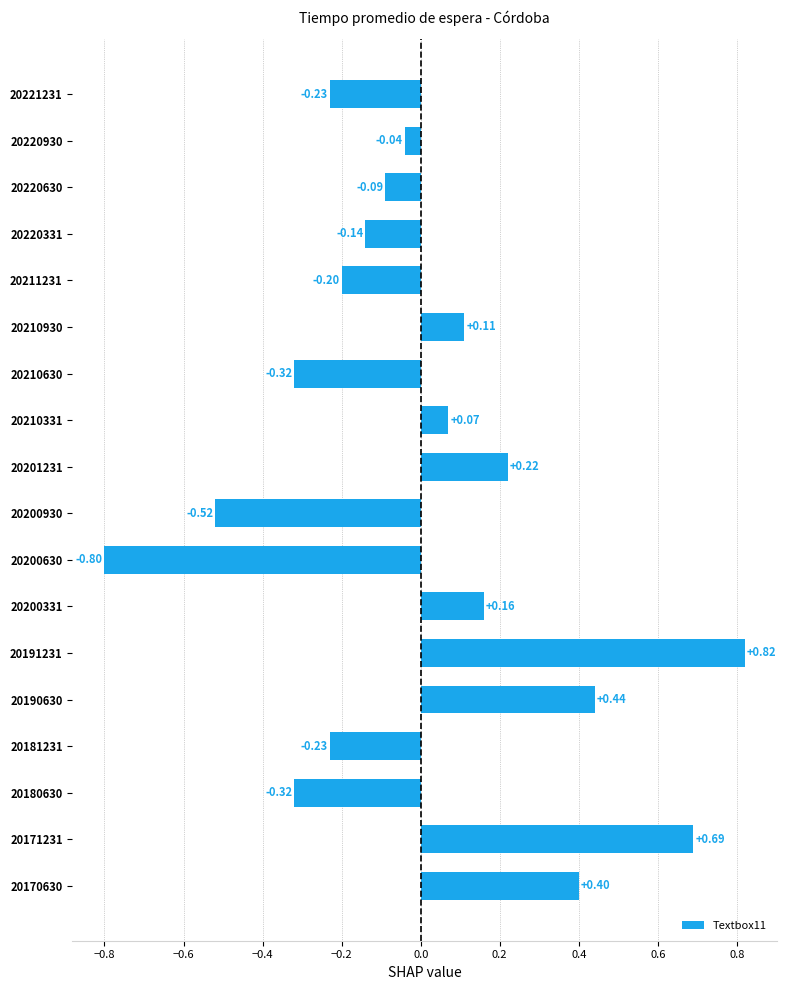

Between 20201231 and 20181231, which is larger?

20201231